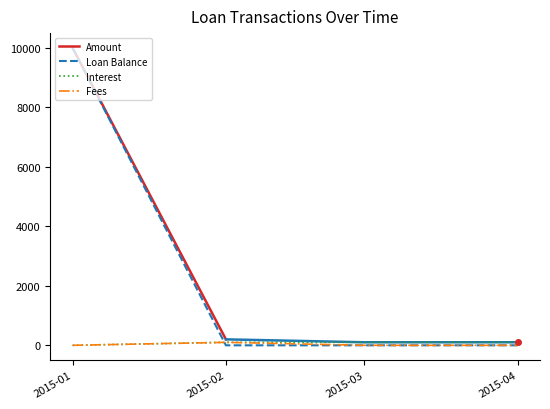

True or false: Amount and Fees intersect in this chart.

False